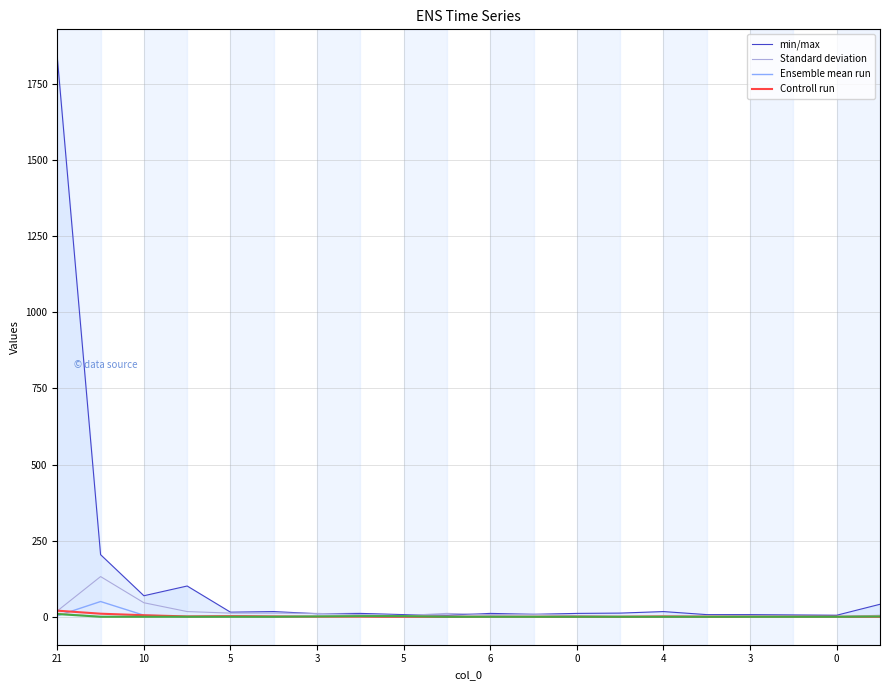

What is the sum of all min/max values?

2402